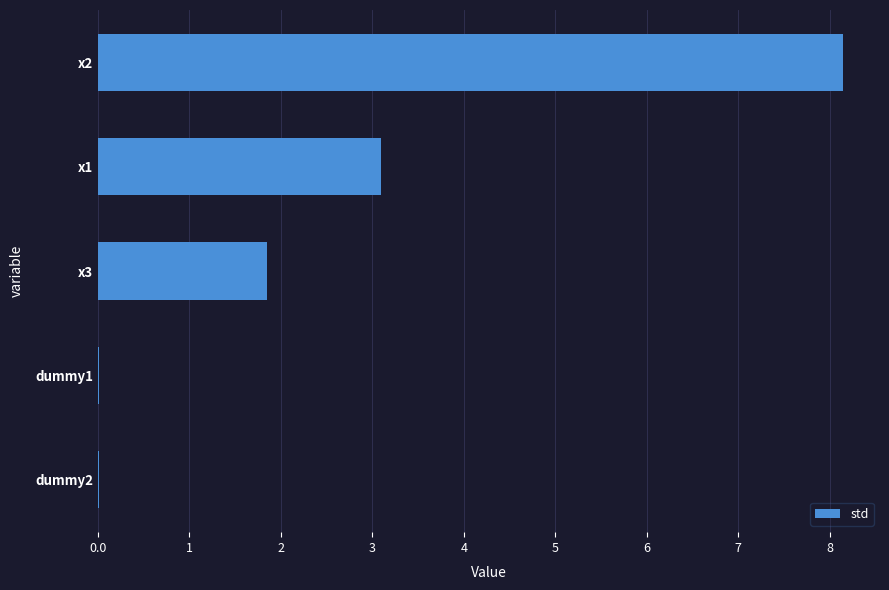

Where is the data nearest to the value 4?

x1